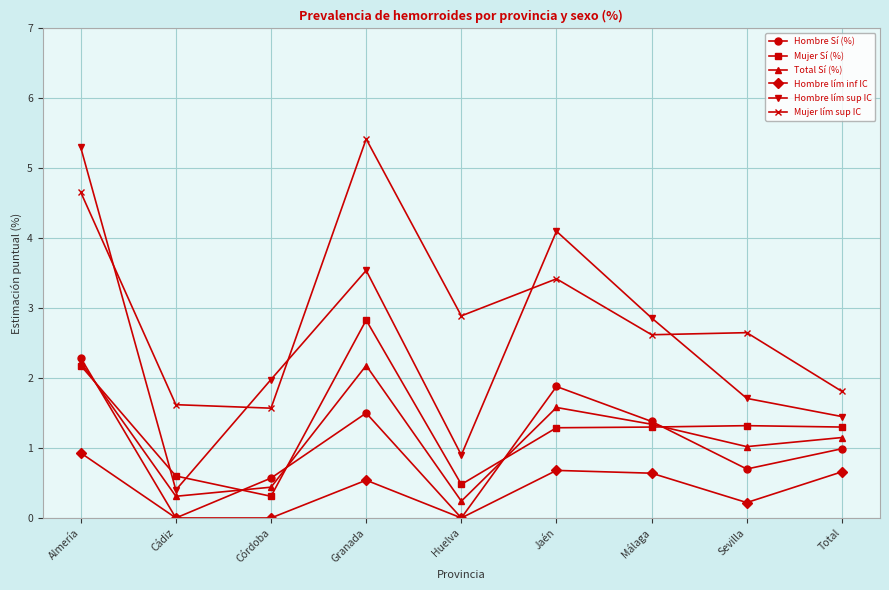

True or false: Mujer Sí (%) has a value of 0.6 at Cádiz.

True